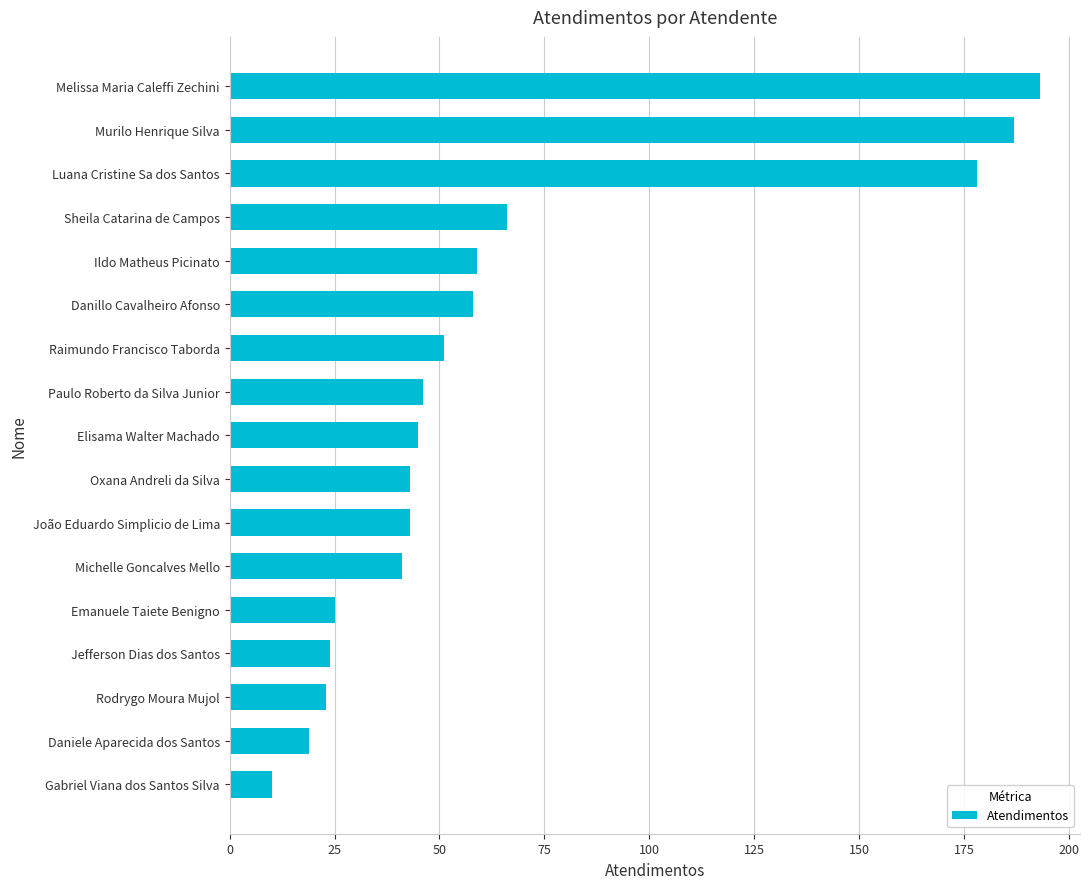

Where is the data nearest to the value 101?

Sheila Catarina de Campos